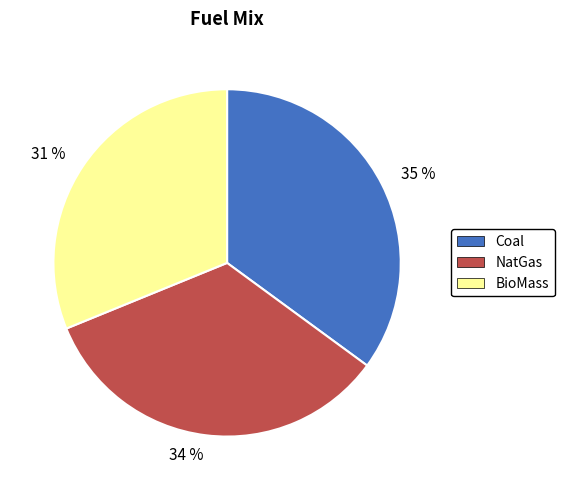

Which category has the biggest portion of the pie?

35 %